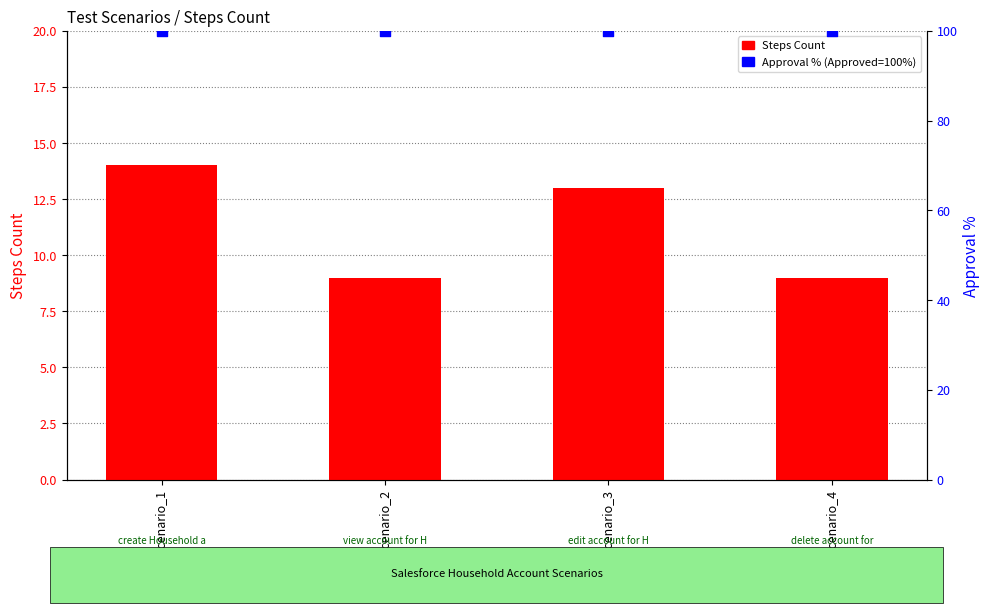

At how many categories does at least one series exceed 24?

4